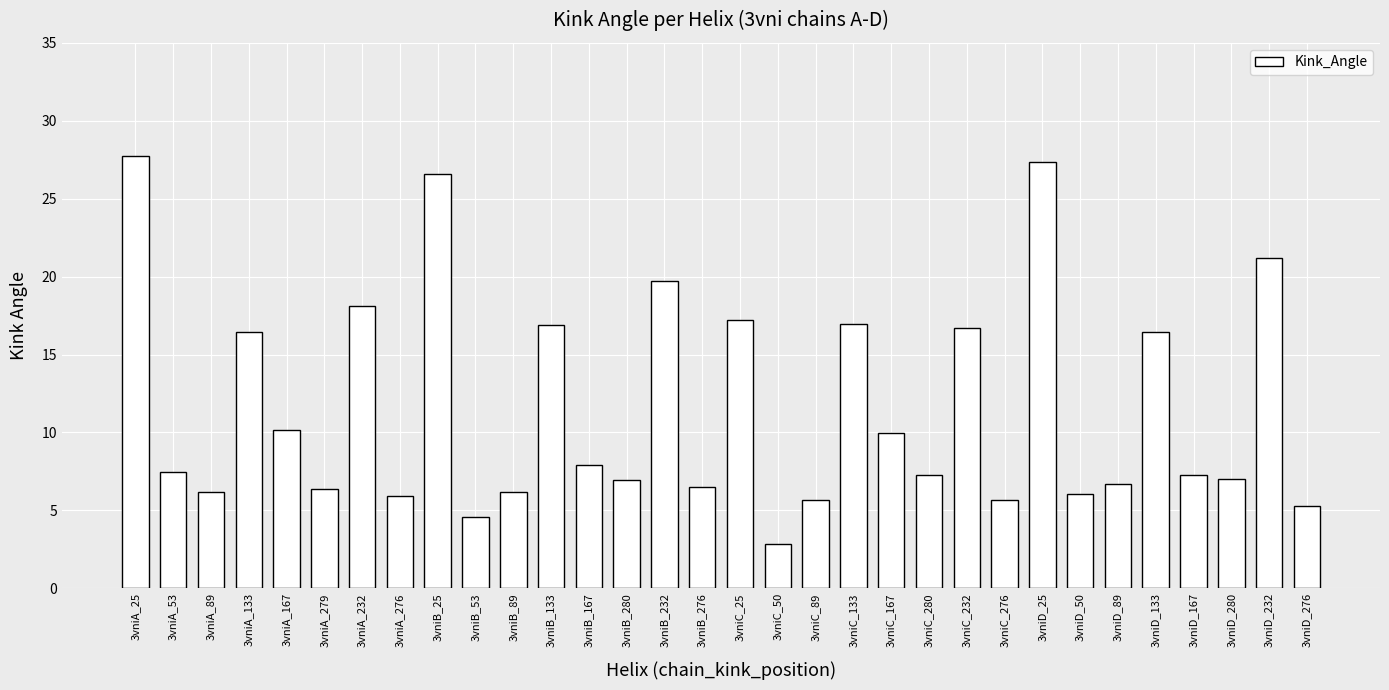

What is the maximum value shown in the chart?

27.8